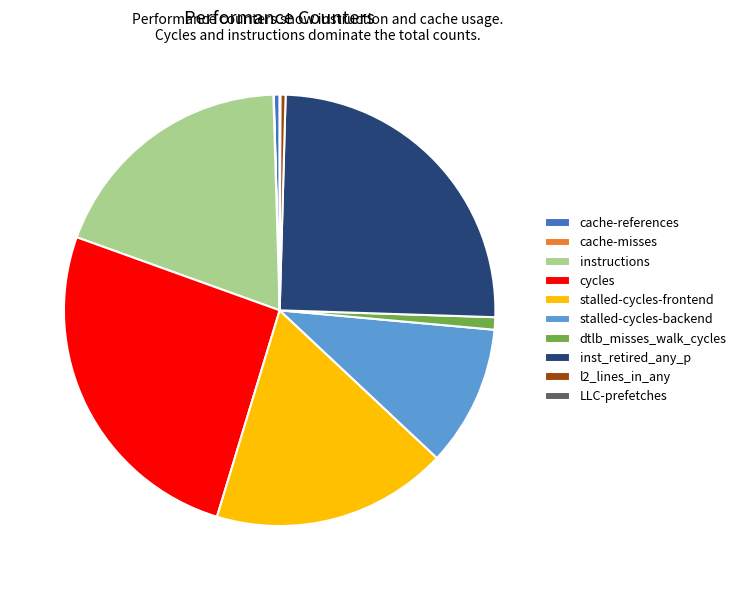

What is the largest slice in the pie chart?

cycles